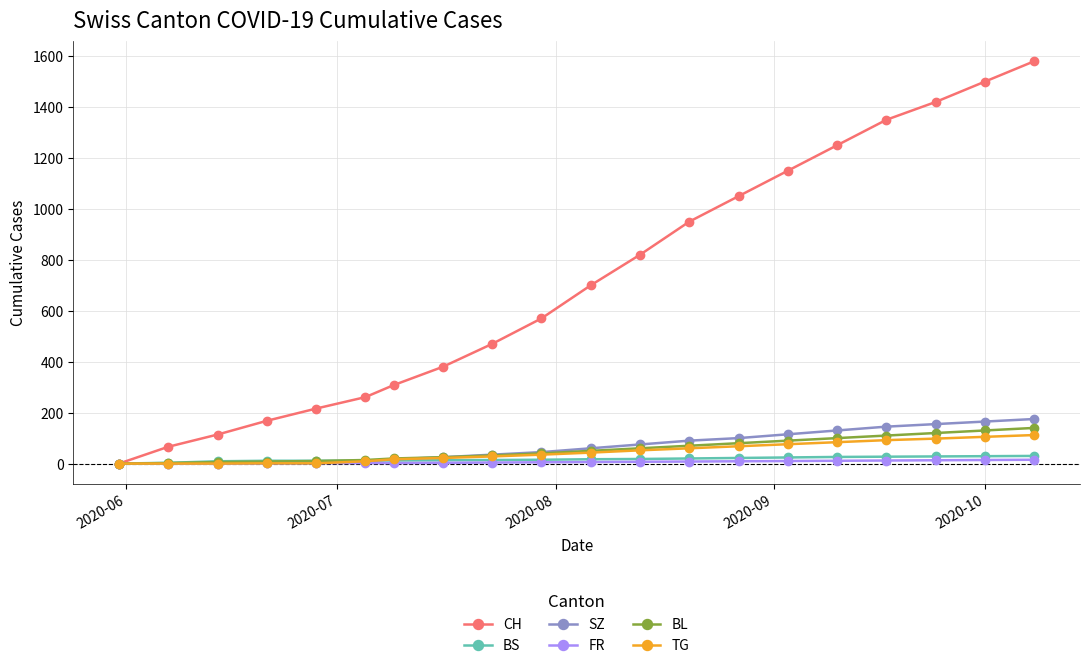

Which series has the largest range (max minus min)?

CH